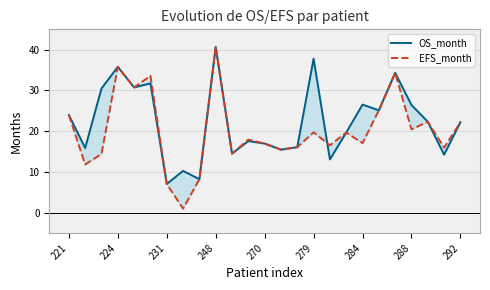

At how many categories does at least one series exceed 3?

25